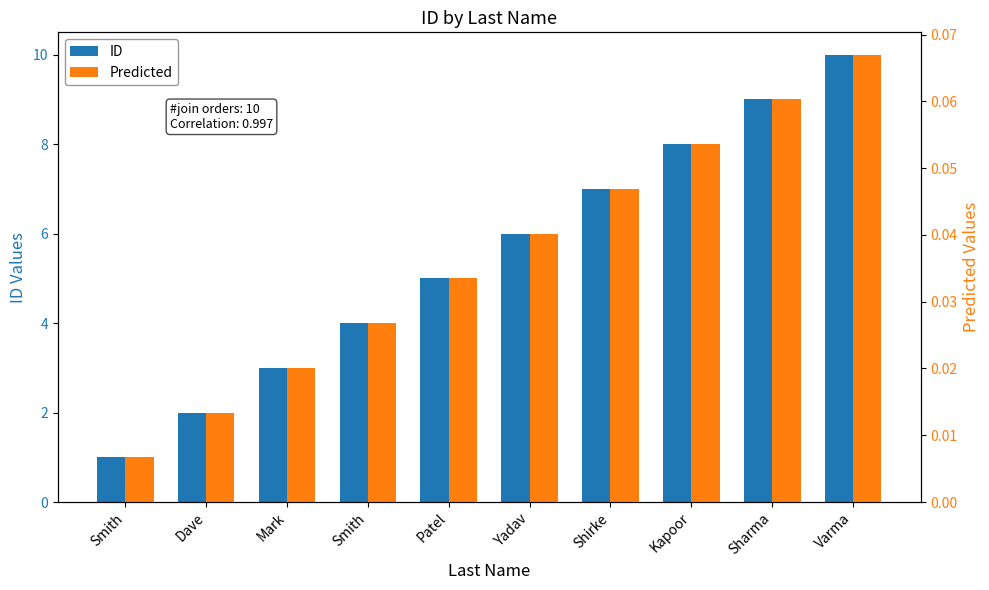

Which label corresponds to the largest value in the chart?

Varma